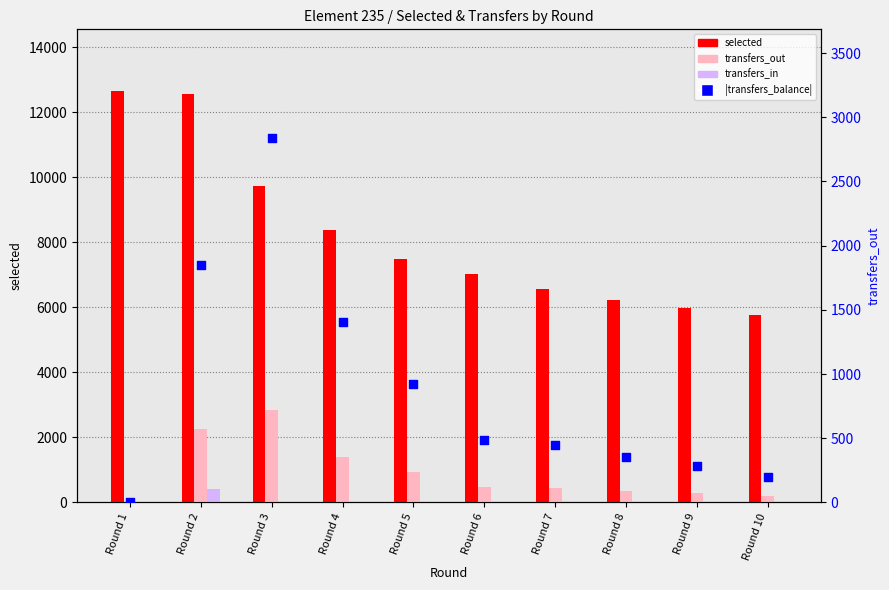

Which series has the largest total across all categories?

selected